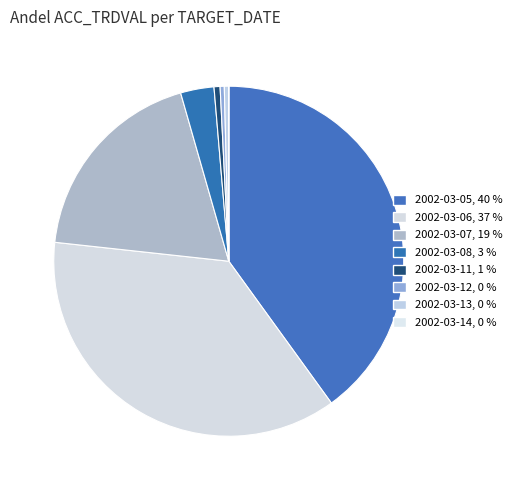

How many slices are in this pie chart?

8